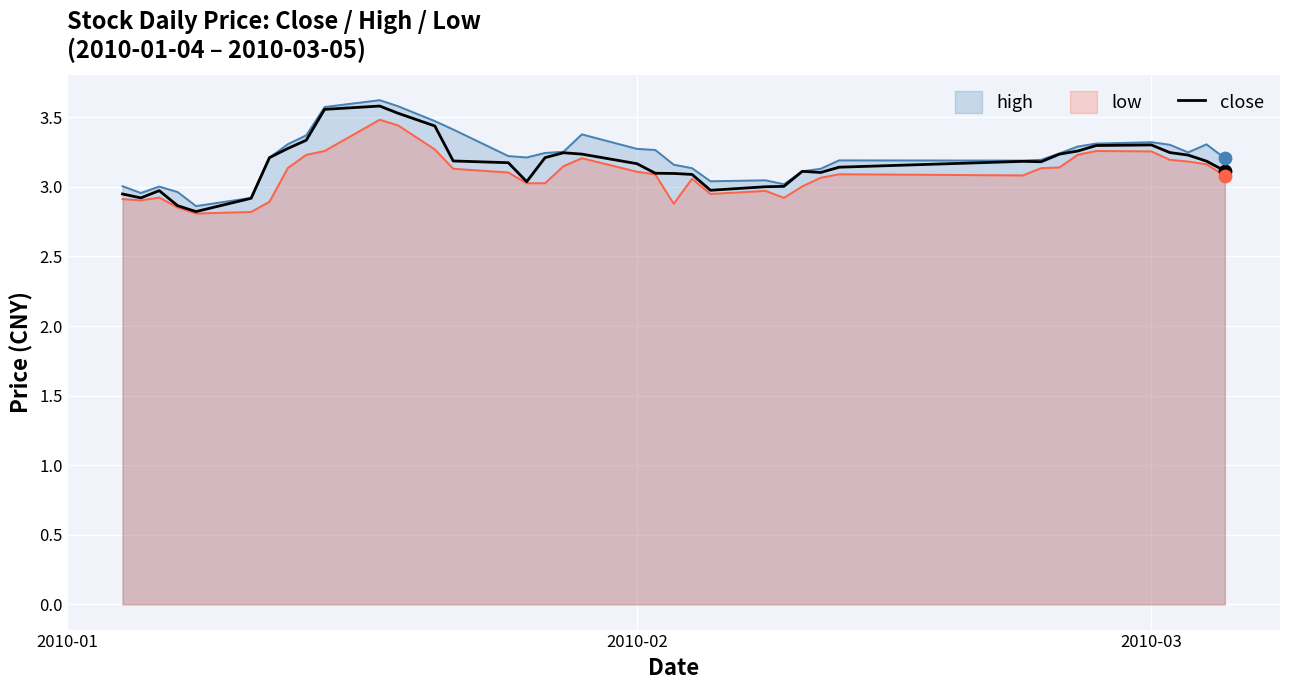

What is the smallest value displayed?

2.8